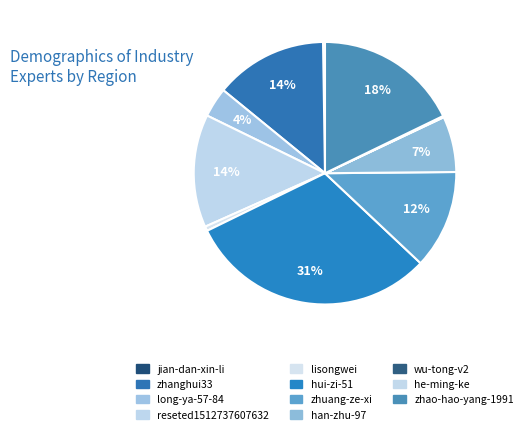

What percentage is the zhanghui33 slice, to the nearest percent?

14%